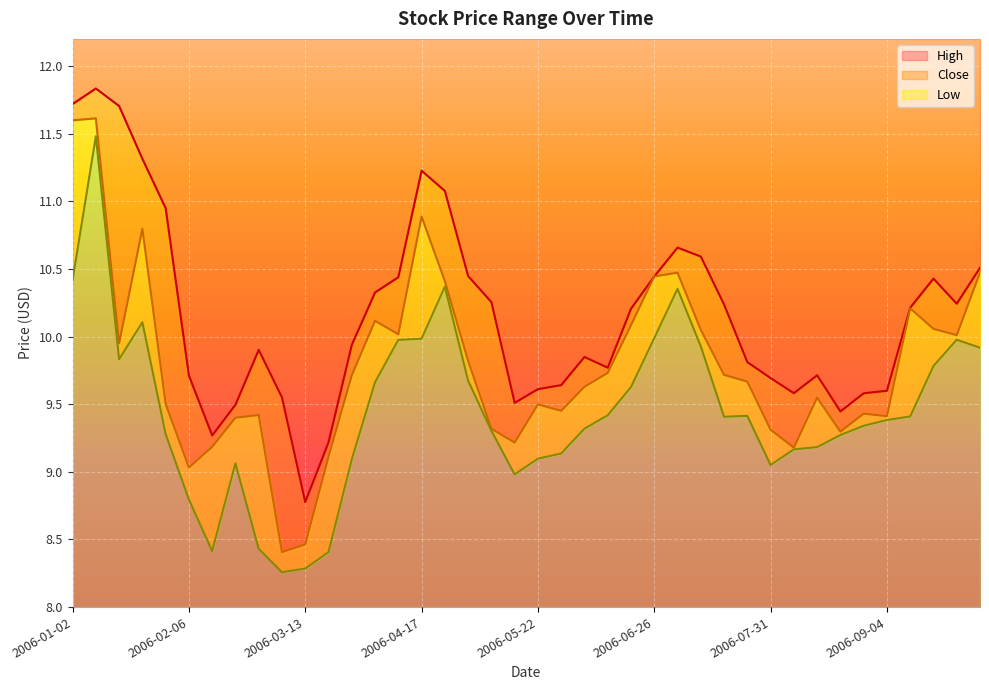

In High, how many points are higher than both neighbors (excluding endpoints)?

7